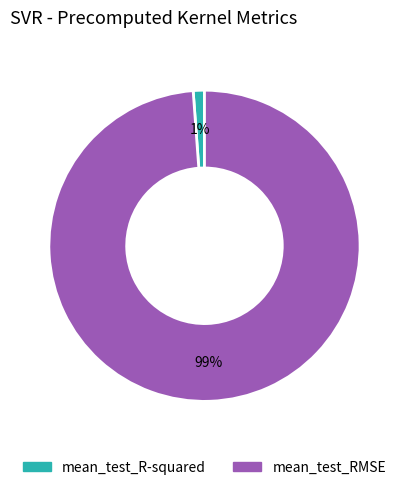

What is the smallest slice in the pie chart?

mean_test_R-squared